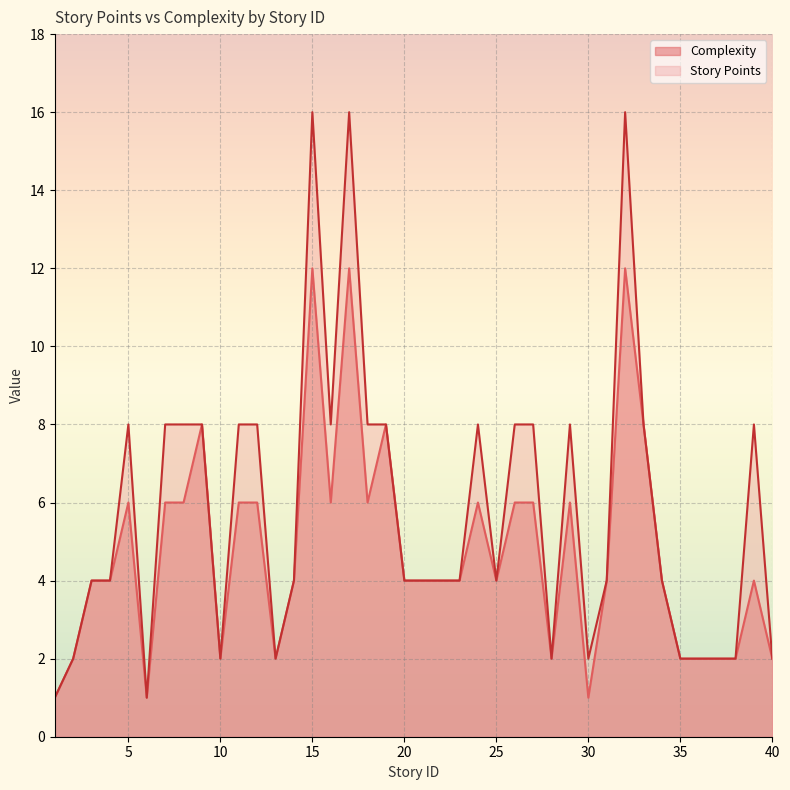

What is the lowest value of the Story Points series?

1